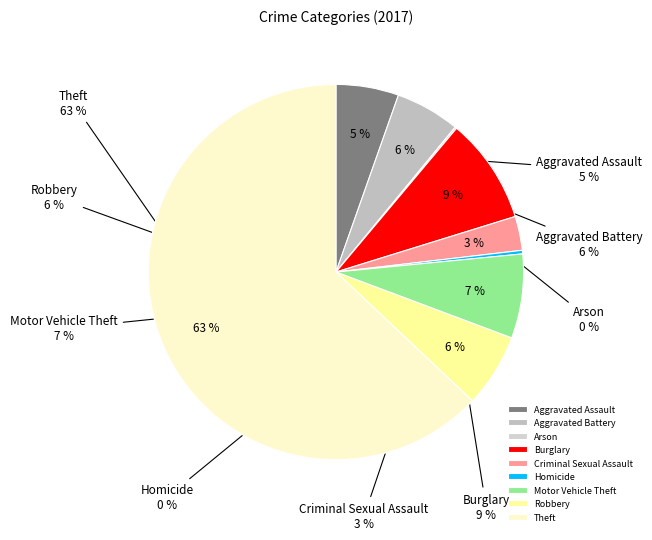

To the nearest percent, what is the difference between the Arson and Motor Vehicle Theft slice percentages?

7%